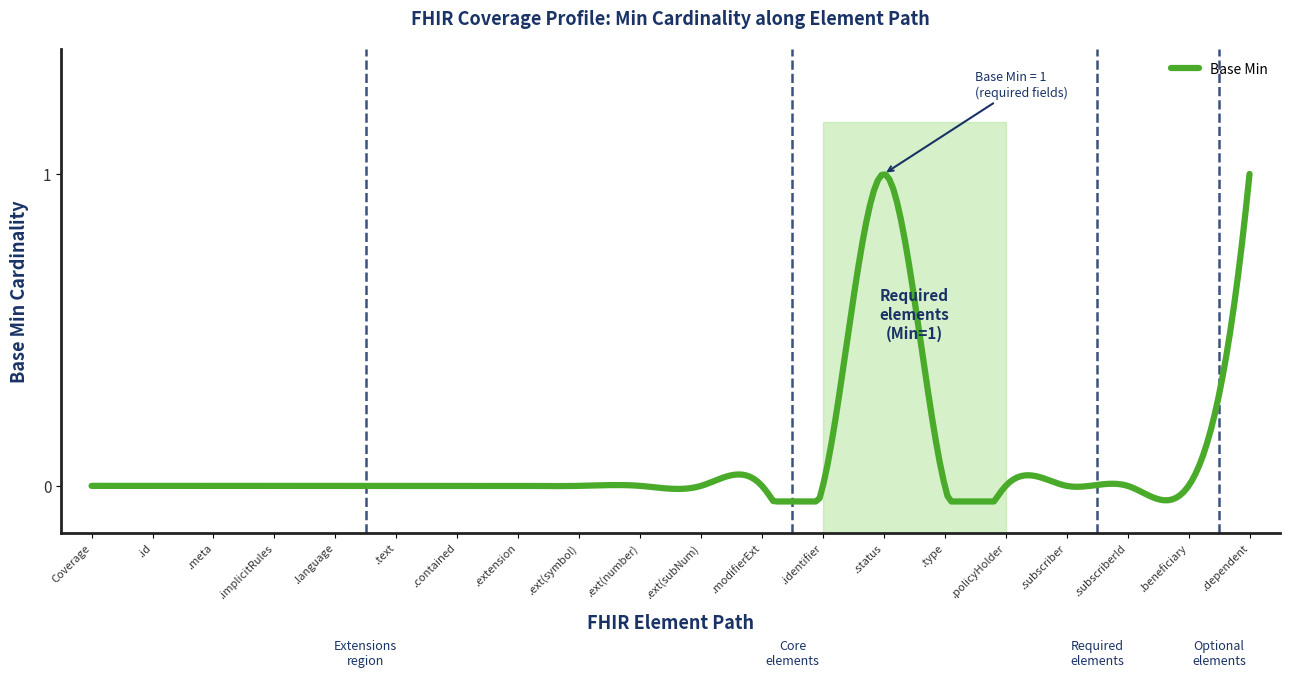

List the labels in order of value, smallest first.

Coverage, Coverage.id, Coverage.meta, Coverage.implicitRules, Coverage.language, Coverage.text, Coverage.contained, Coverage.extension, Coverage.extension(insuredPersonSymbol), Coverage.extension(insuredPersonNumber), Coverage.extension(insuredPersonSubNumber), Coverage.modifierExtension, Coverage.identifier, Coverage.type, Coverage.policyHolder, Coverage.subscriber, Coverage.subscriberId, Coverage.beneficiary, Coverage.status, Coverage.dependent